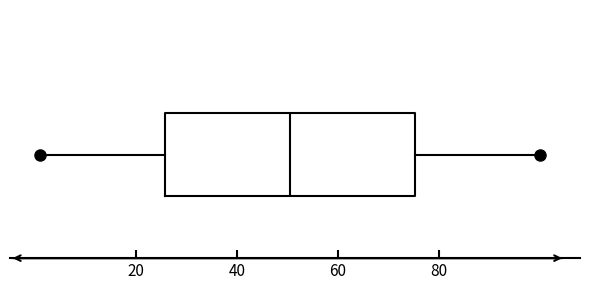

Transcribe this box plot: give where the median line is, the range the box spans, and where the two whiskers end, as read against the x-axis. The values are not printed on the chart, so give them approximately, as read against the axis.

median 50, box 26 to 76, whiskers 2 to 100